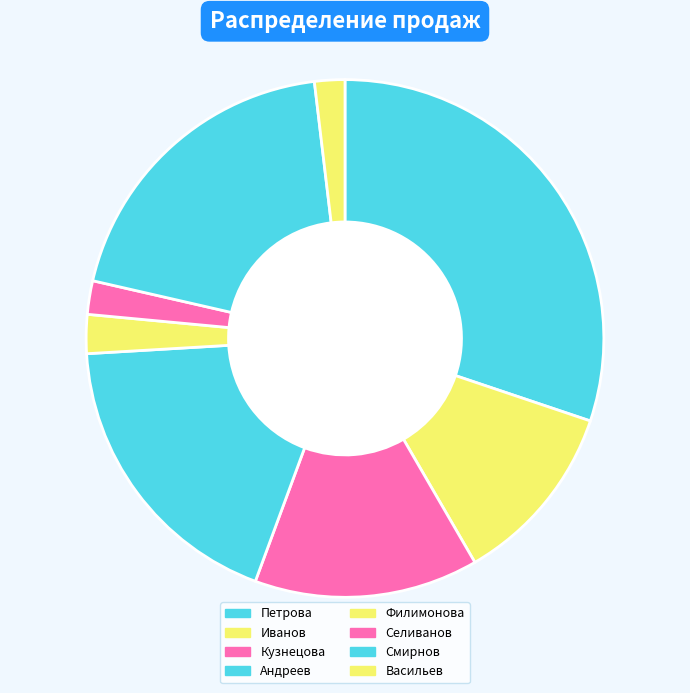

What percentage is the Андреев slice, to the nearest percent?

18%